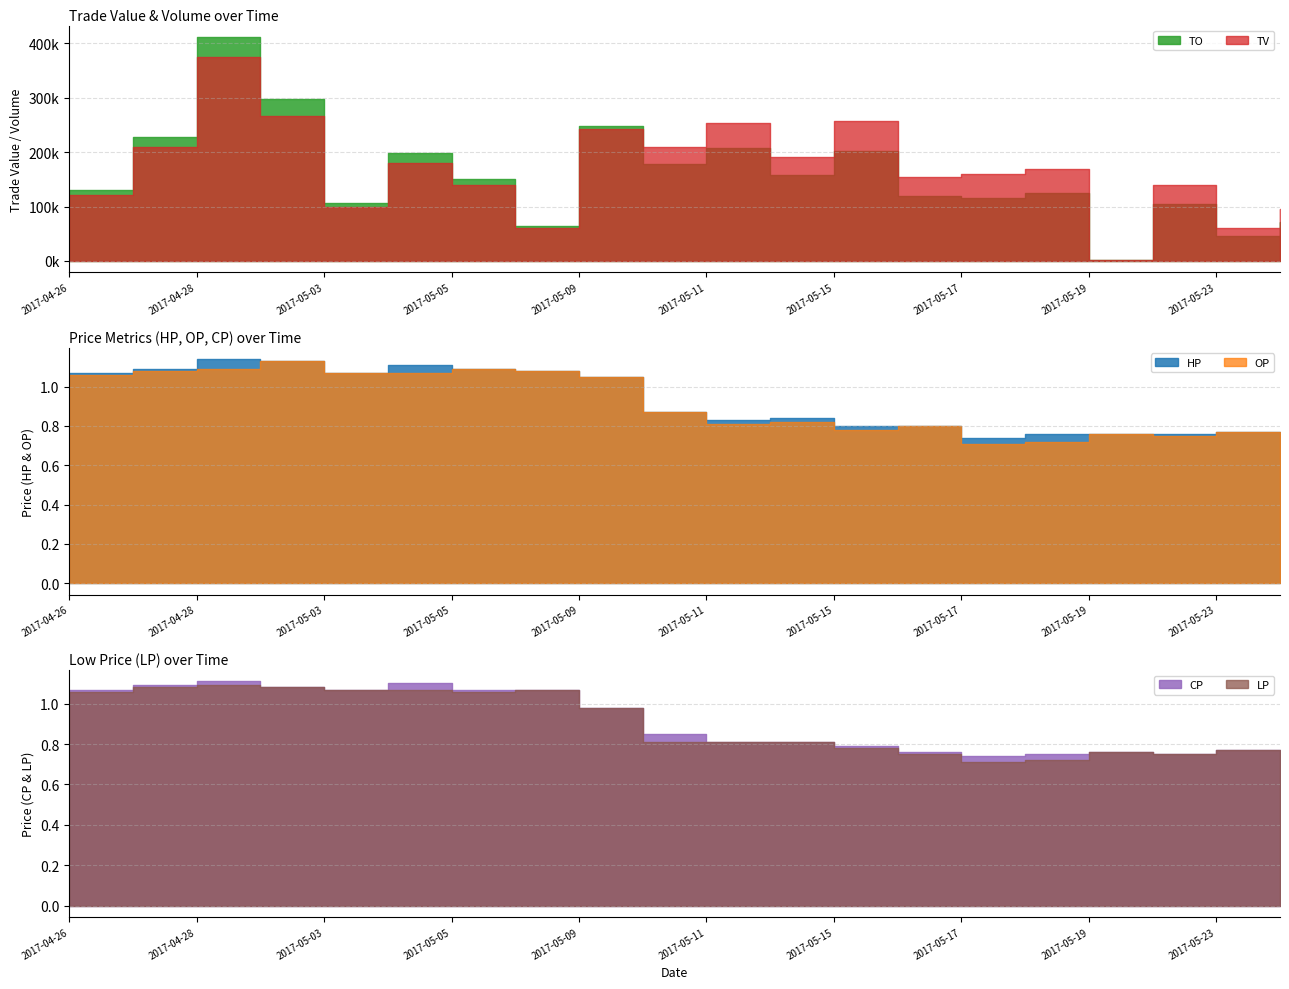

Which series has the largest total across all categories?

TV